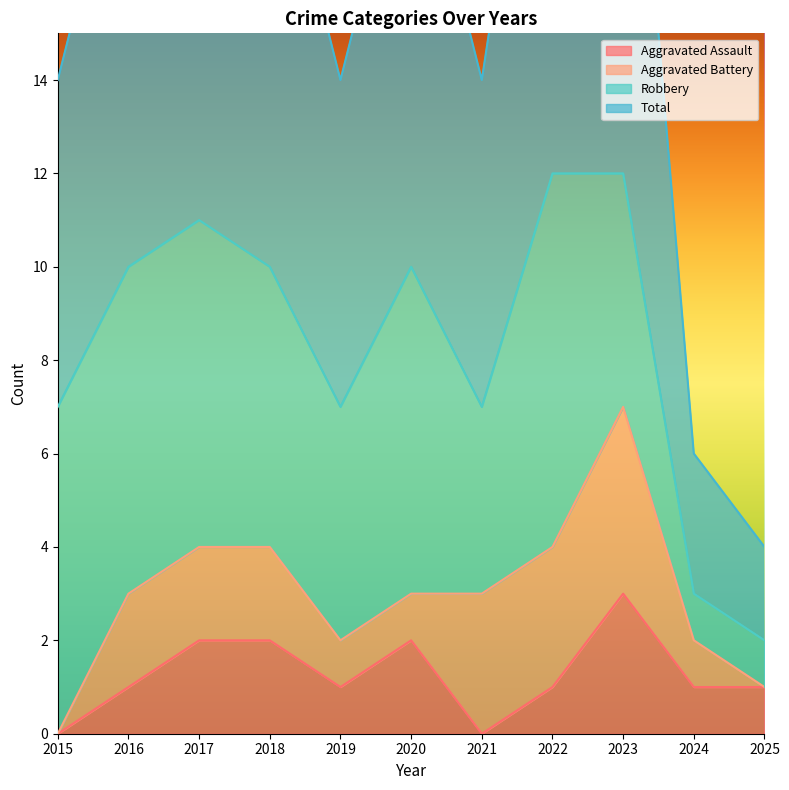

The Aggravated Assault series shows 1 at 2019. True or false?

True